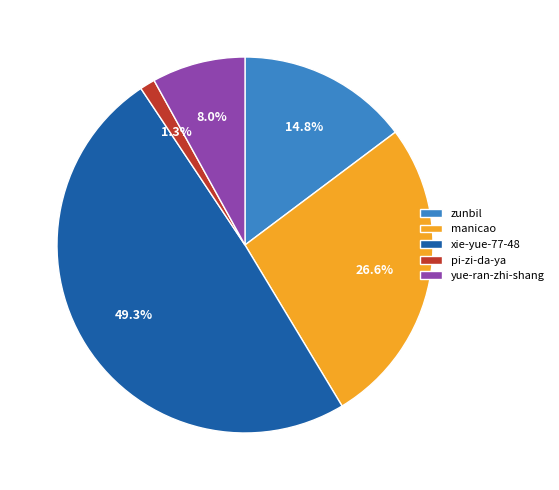

Does any single category account for the majority?

No